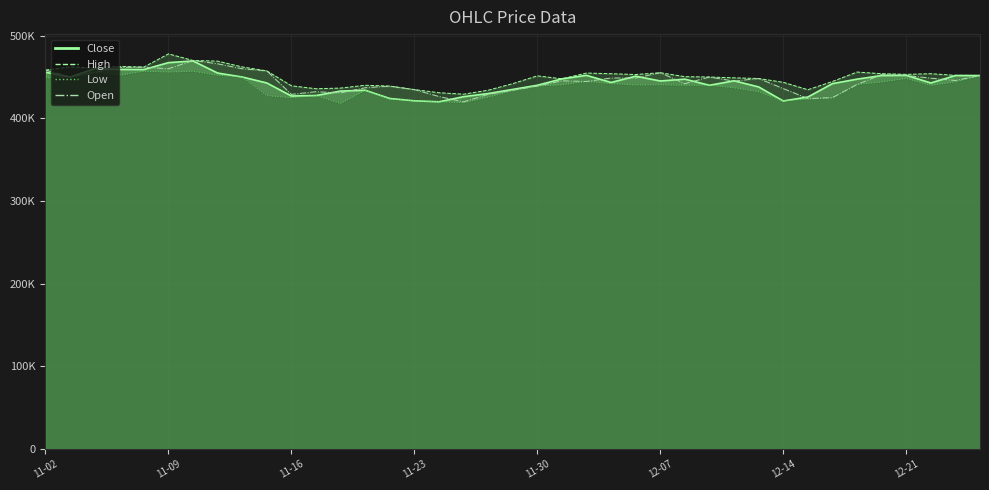

Where does the High series first go above 451800?

11-02